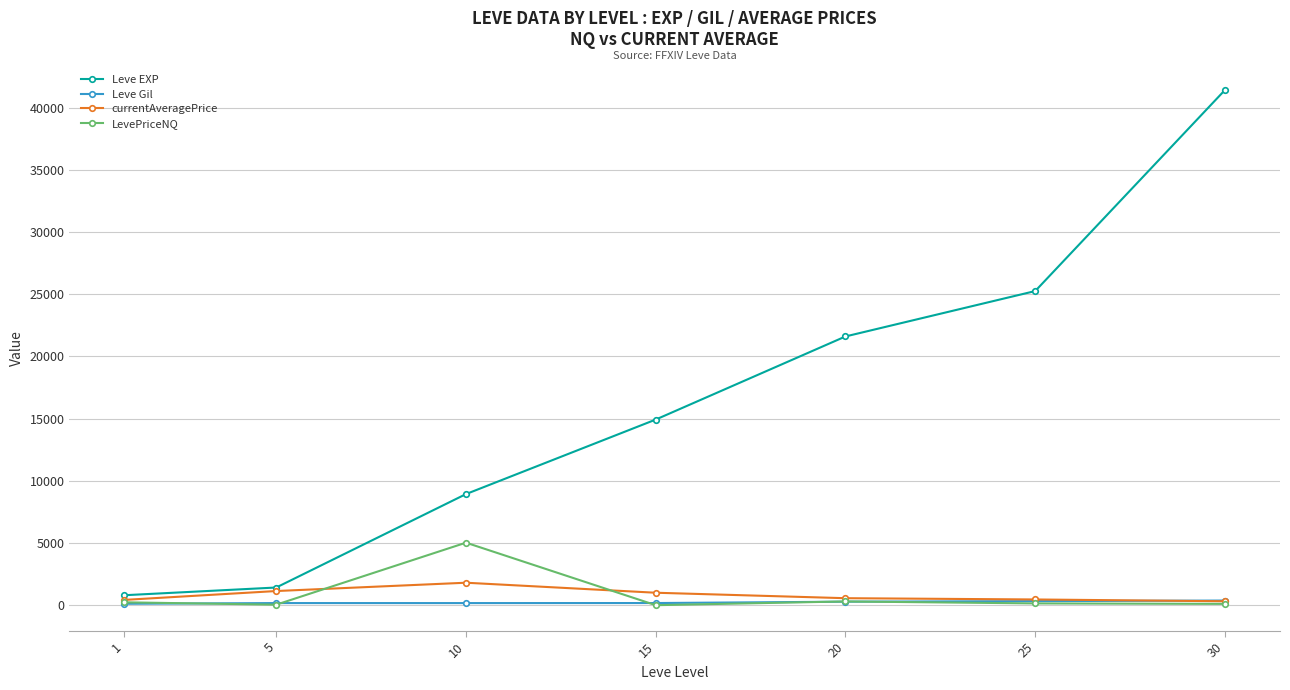

How many lines are shown in the chart?

4